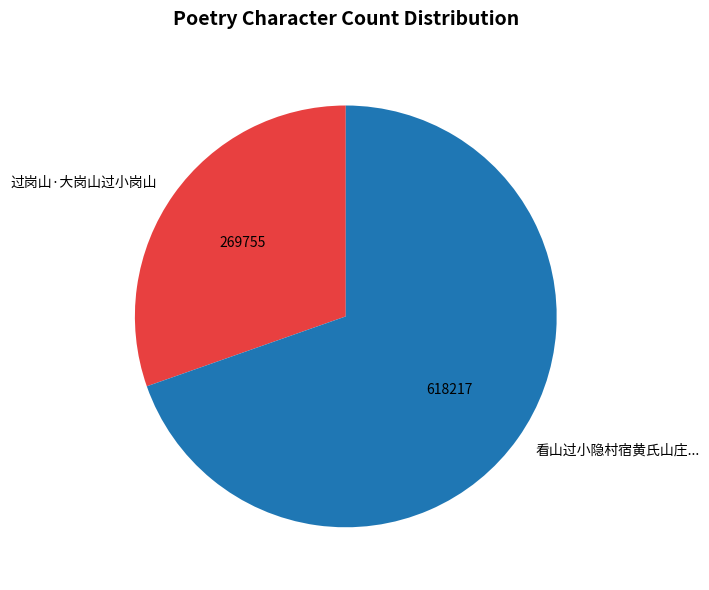

Is it true that 过岗山·大岗山过小岗山 is 25% of the pie?

False